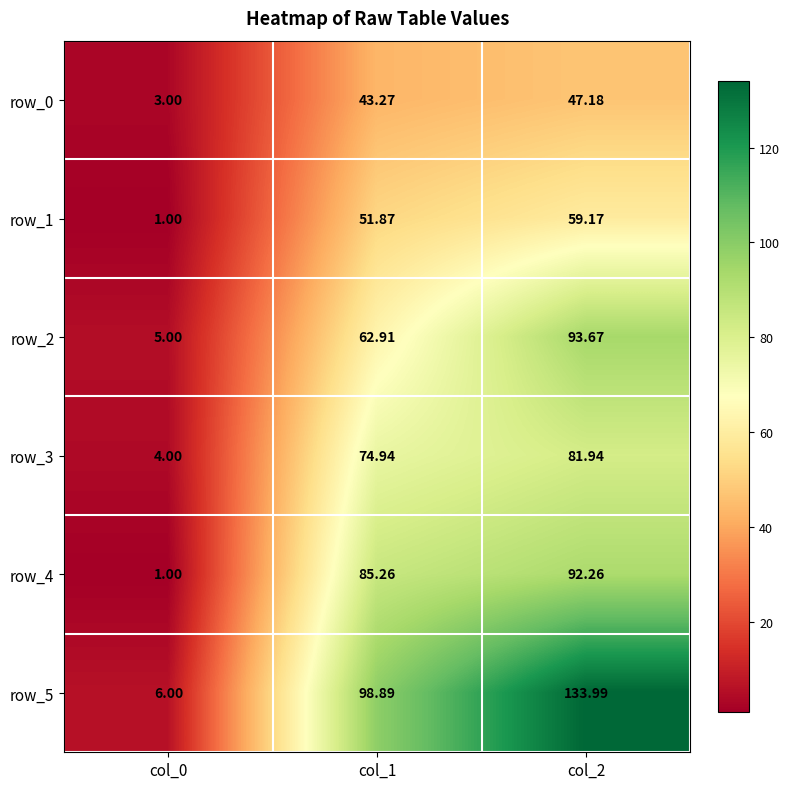

What is the difference between the highest and lowest values at col_1?

55.6